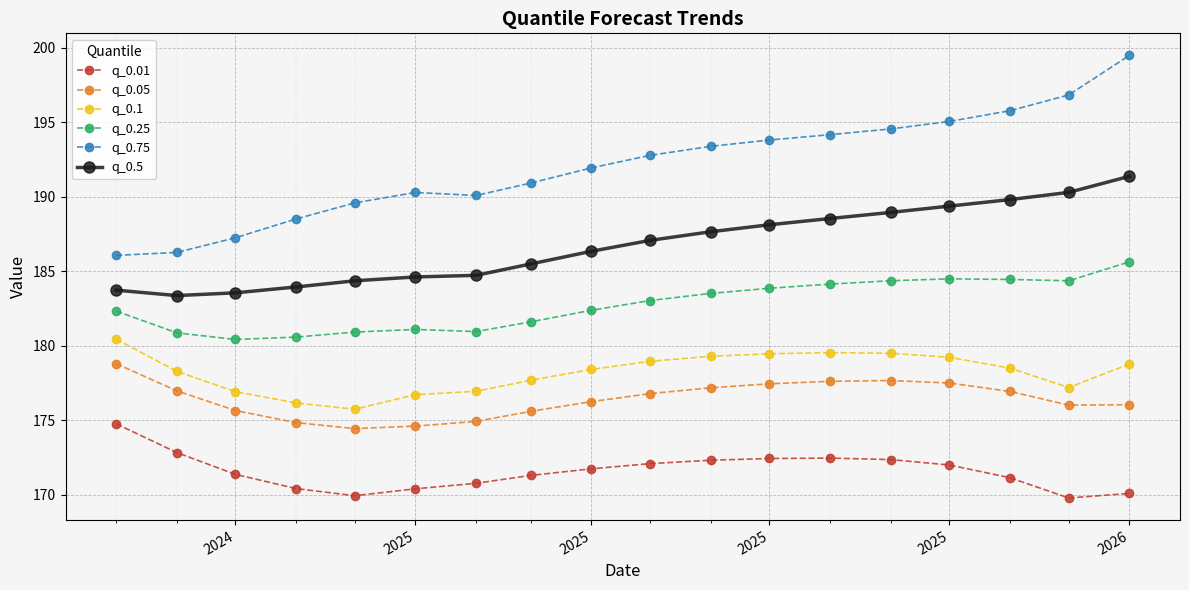

What is the average value of the q_0.5 series?

186.7